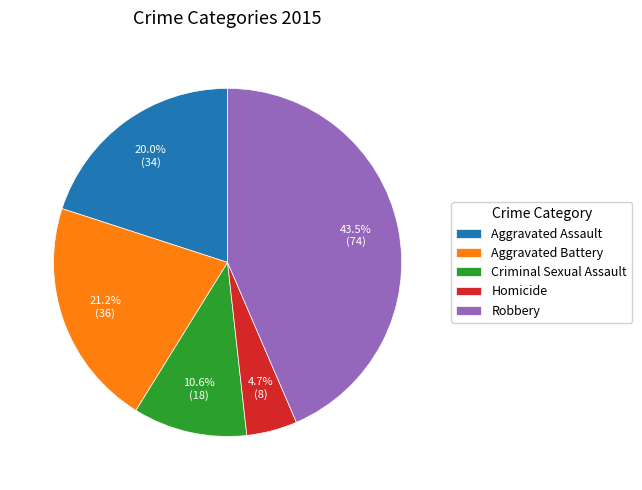

What is the ratio of the value at Criminal Sexual Assault to the value at Aggravated Assault?

0.5